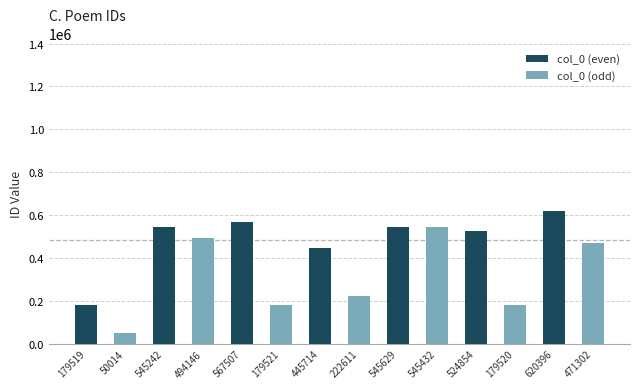

List the series in order of their peak value, highest first.

col_0 (even), col_0 (odd)